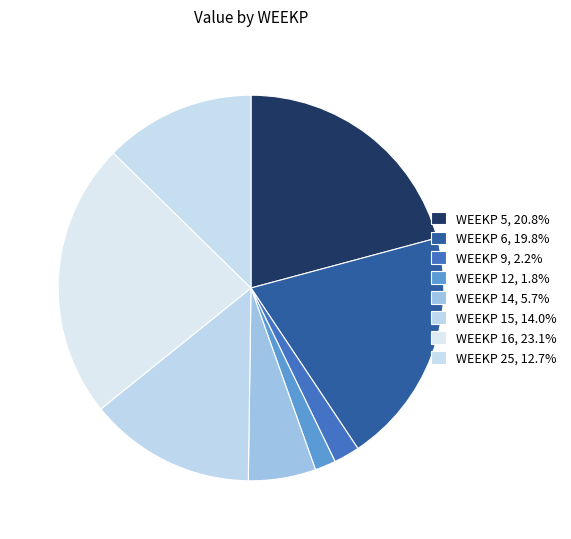

How many segments does this pie chart have?

8